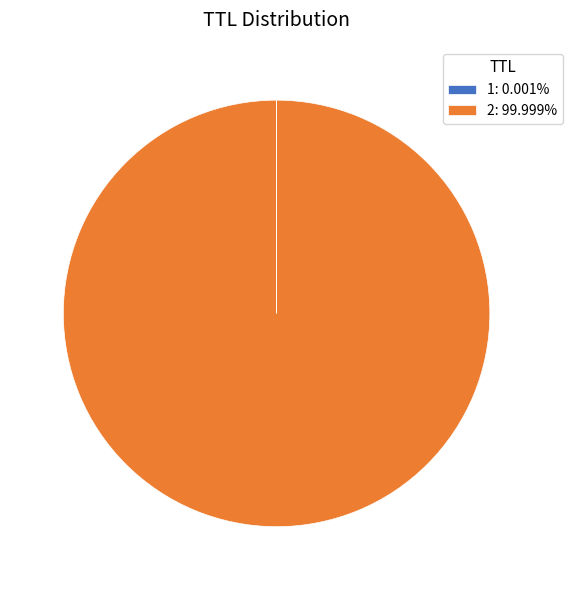

Which slice is the largest?

2